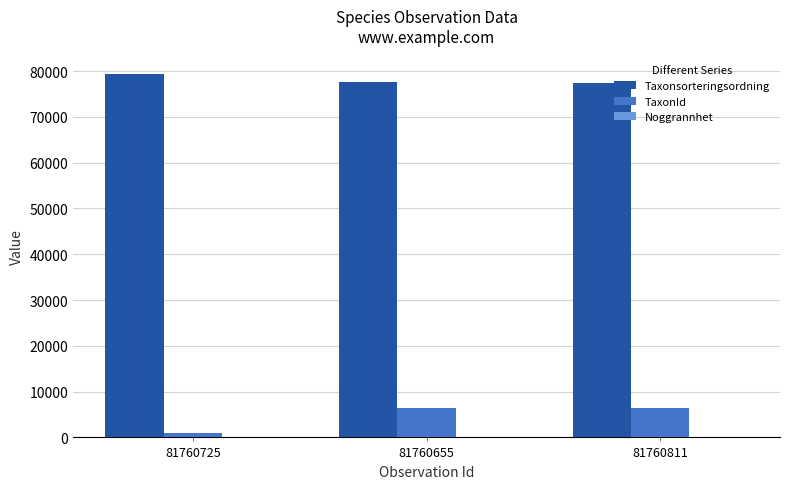

Is it true that TaxonId equals 6434 at 81760655?

True